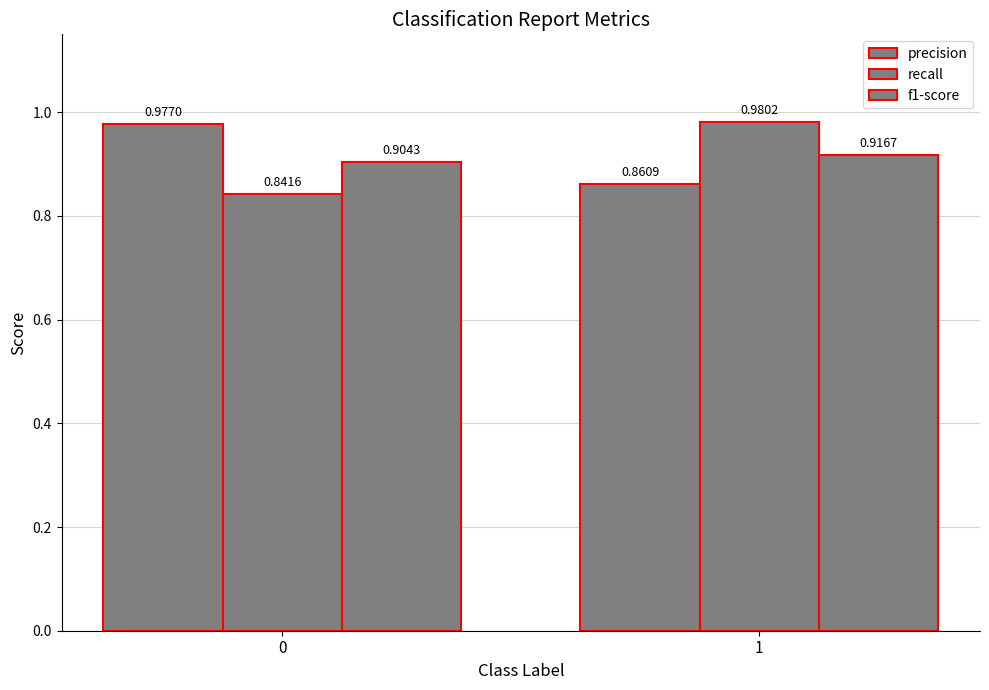

How many categories are shown in the chart?

2